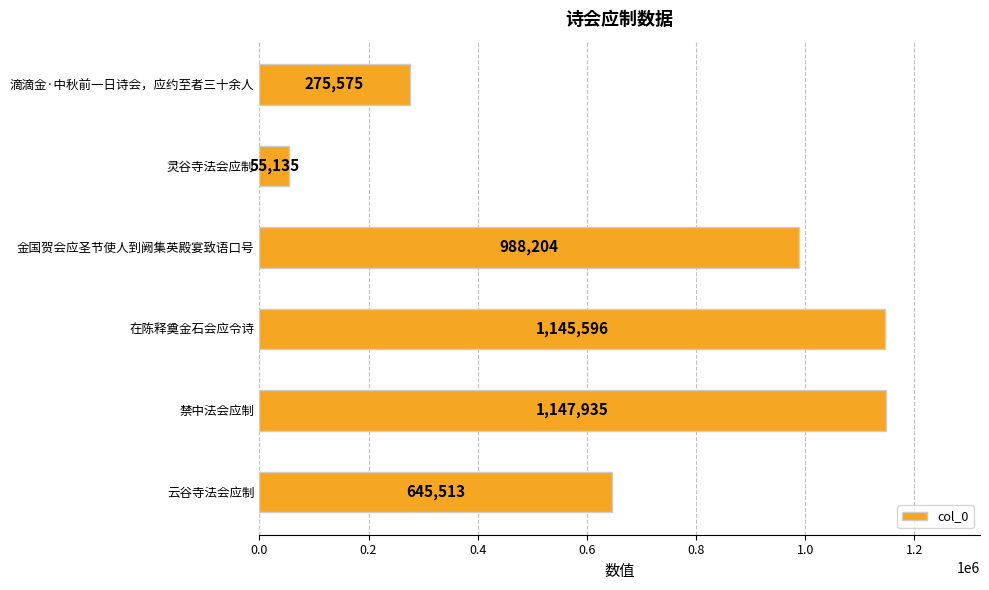

Reading top to bottom, extract all data points from this chart.

滴滴金·中秋前一日诗会，应约至者三十余人=275575	灵谷寺法会应制=55135	金国贺会应圣节使人到阙集英殿宴致语口号=988204	在陈释奠金石会应令诗=1145596	禁中法会应制=1147935	云谷寺法会应制=645513